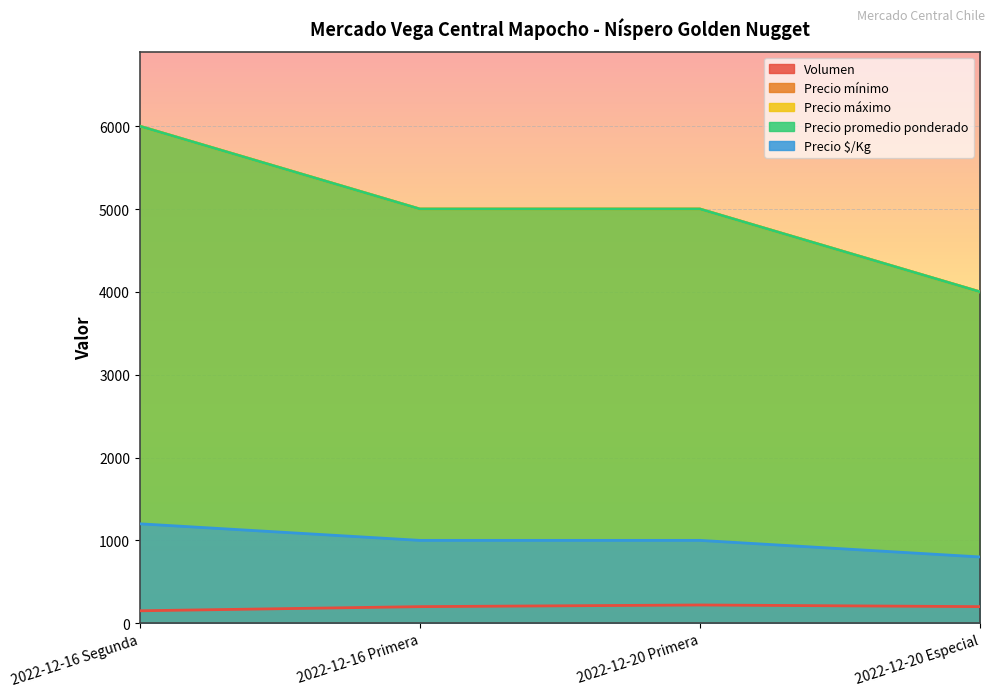

What are all the series names shown in the legend?

Volumen, Precio mínimo, Precio máximo, Precio promedio ponderado, Precio $/Kg